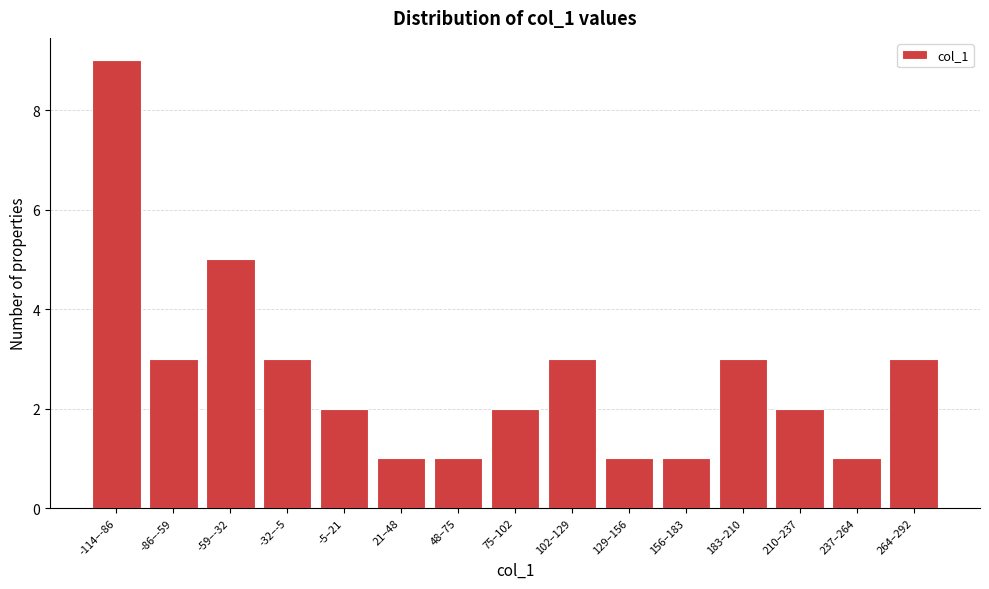

Reading left to right, extract all data points from this chart.

-114–-86=9	-86–-59=3	-59–-32=5	-32–-5=3	-5–21=2	21–48=1	48–75=1	75–102=2	102–129=3	129–156=1	156–183=1	183–210=3	210–237=2	237–264=1	264–292=3